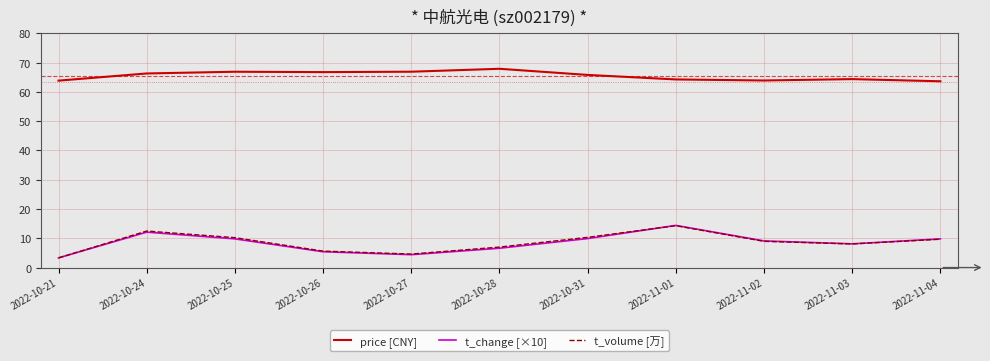

Which series has the largest total across all categories?

price [CNY]